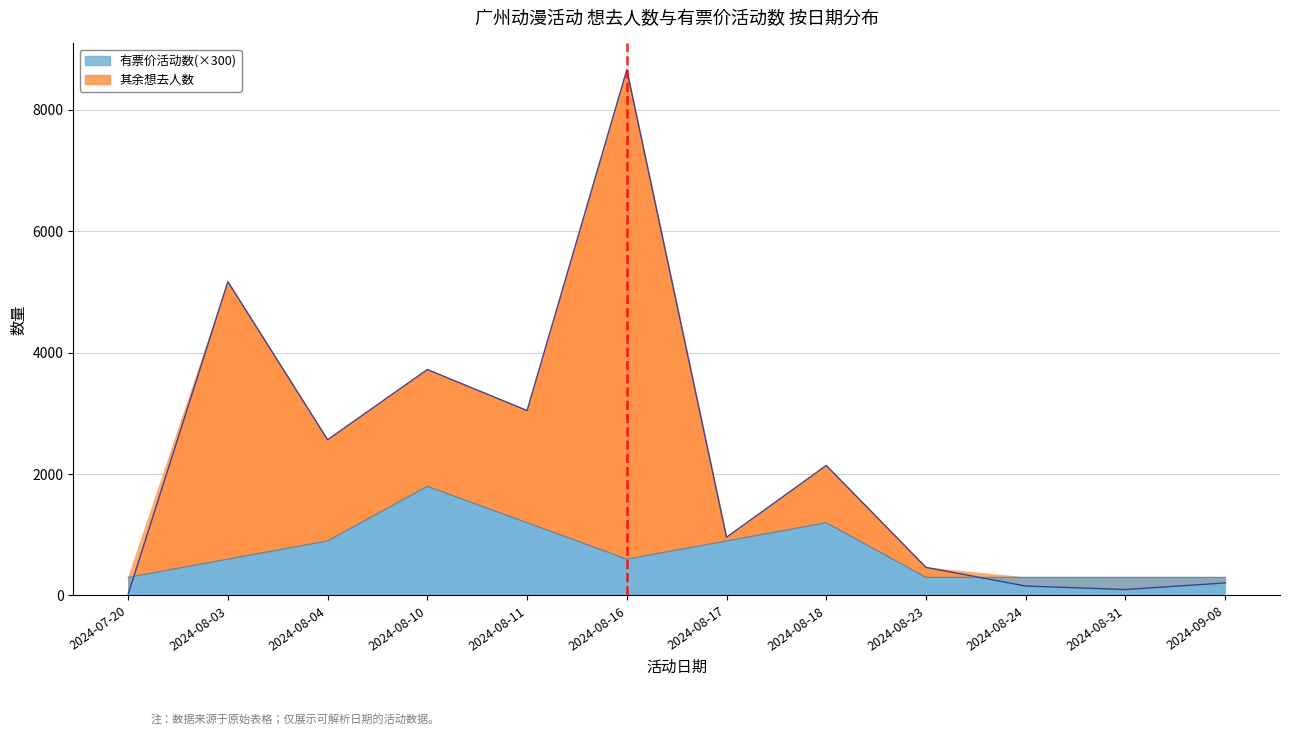

What is the sum of the values at 2024-08-16 and 2024-08-03?

13834